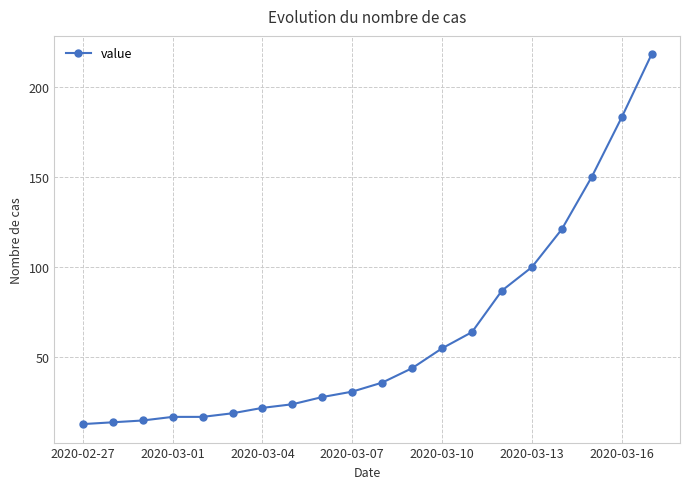

What is the maximum value shown in the chart?

218